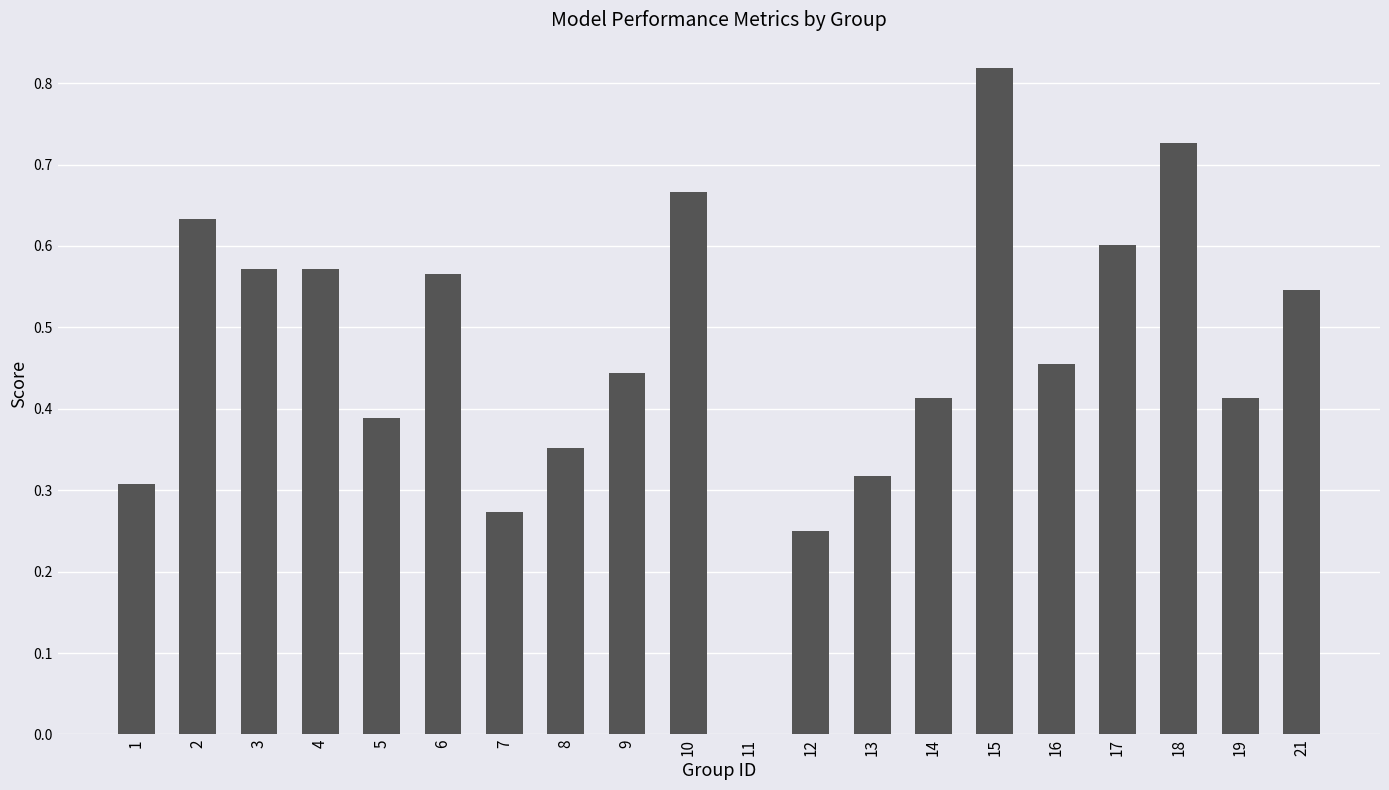

What is the change in value from 7 to 17?

+0.3